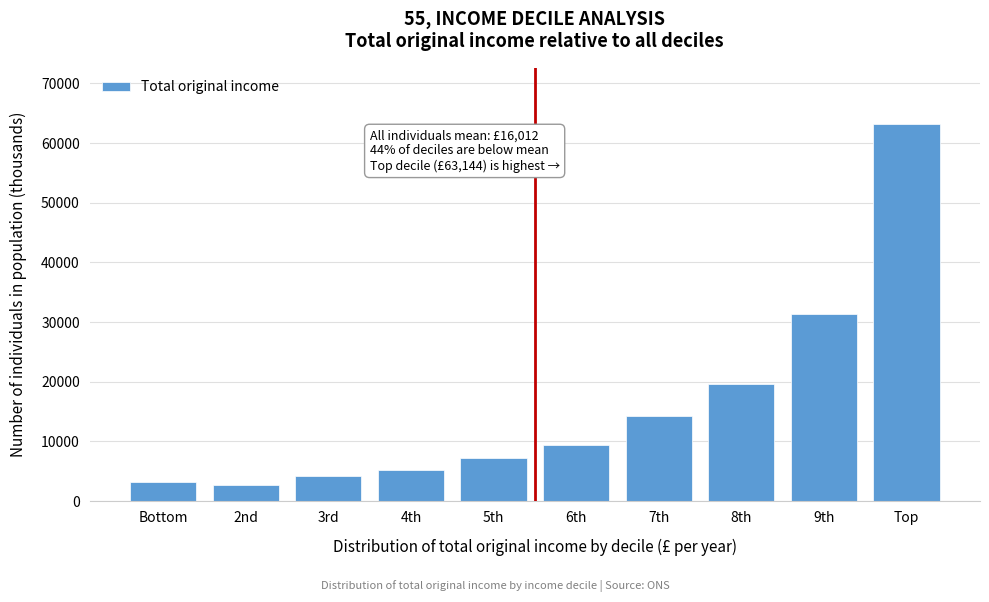

Reading right to left, list all the values displayed in this chart.

63144	31363	19563	14206	9491	7176	5177	4147	2697	3154